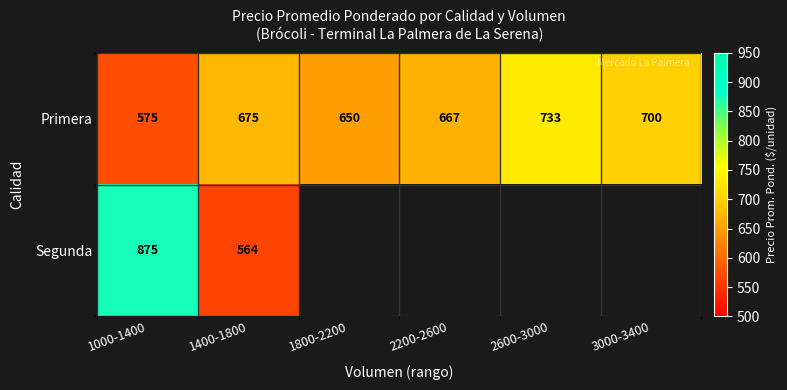

Rank the series at 1400-1800 from lowest to highest value.

Segunda, Primera